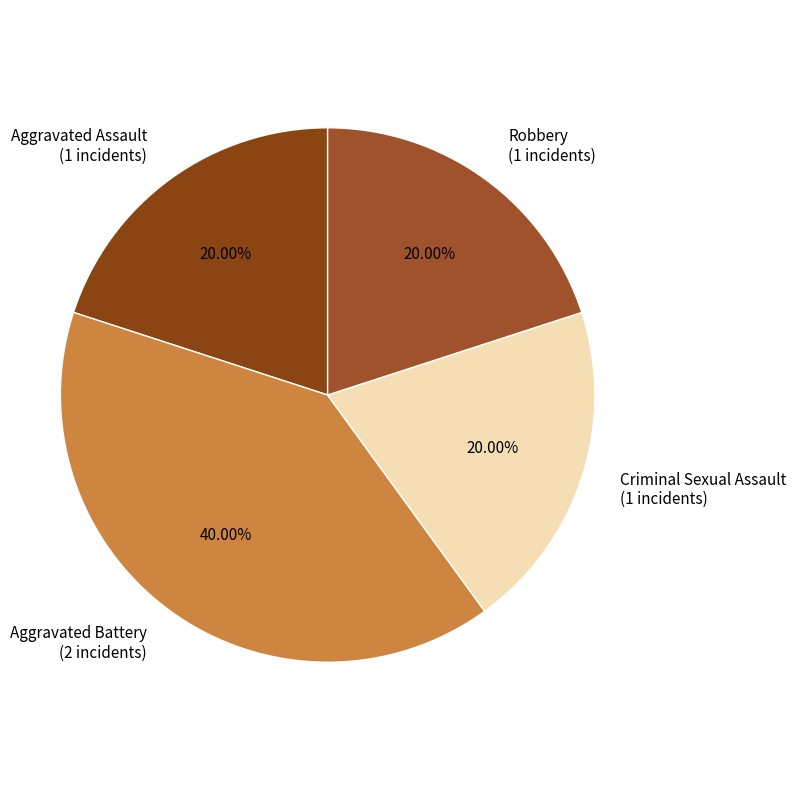

Does Robbery represent more than half of the total?

No